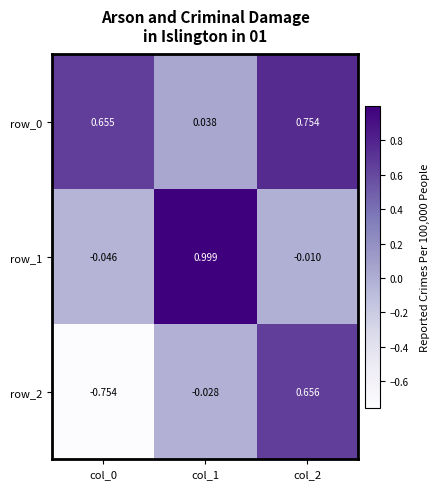

Is the value of row_1 at col_1 greater than the value of row_2 at col_2?

Yes